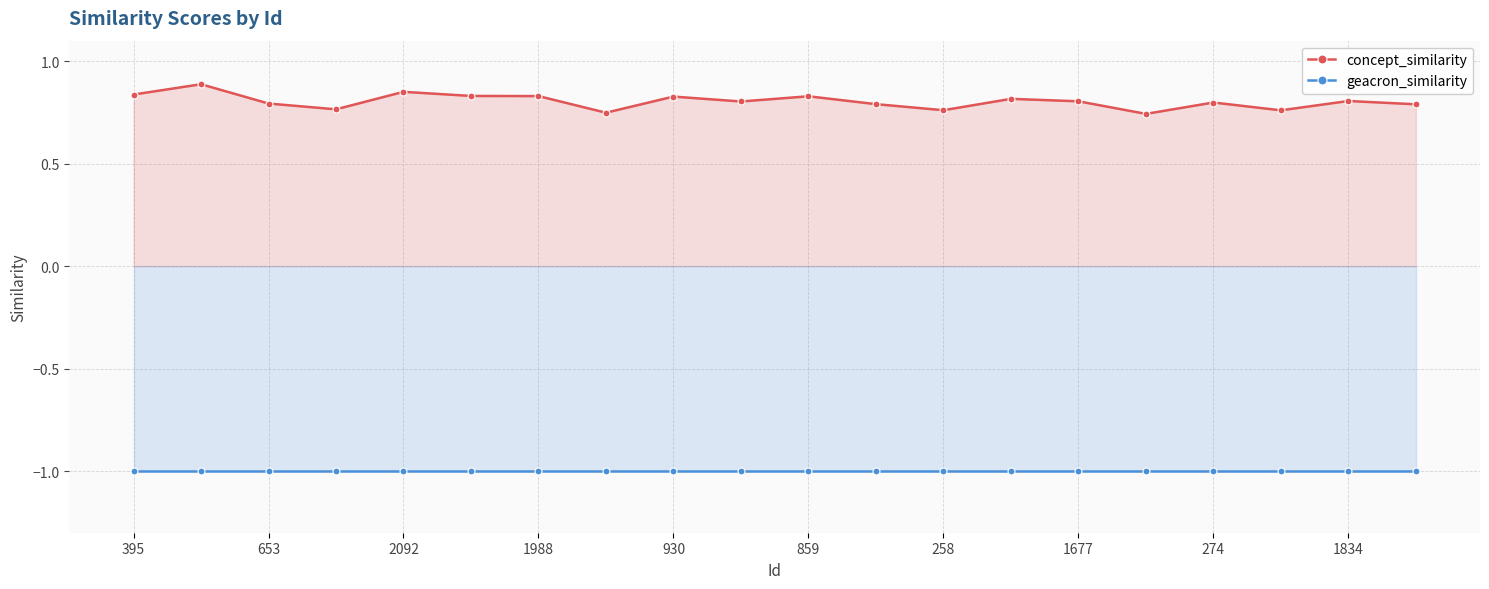

What is the label of the 18th point from the left?

17